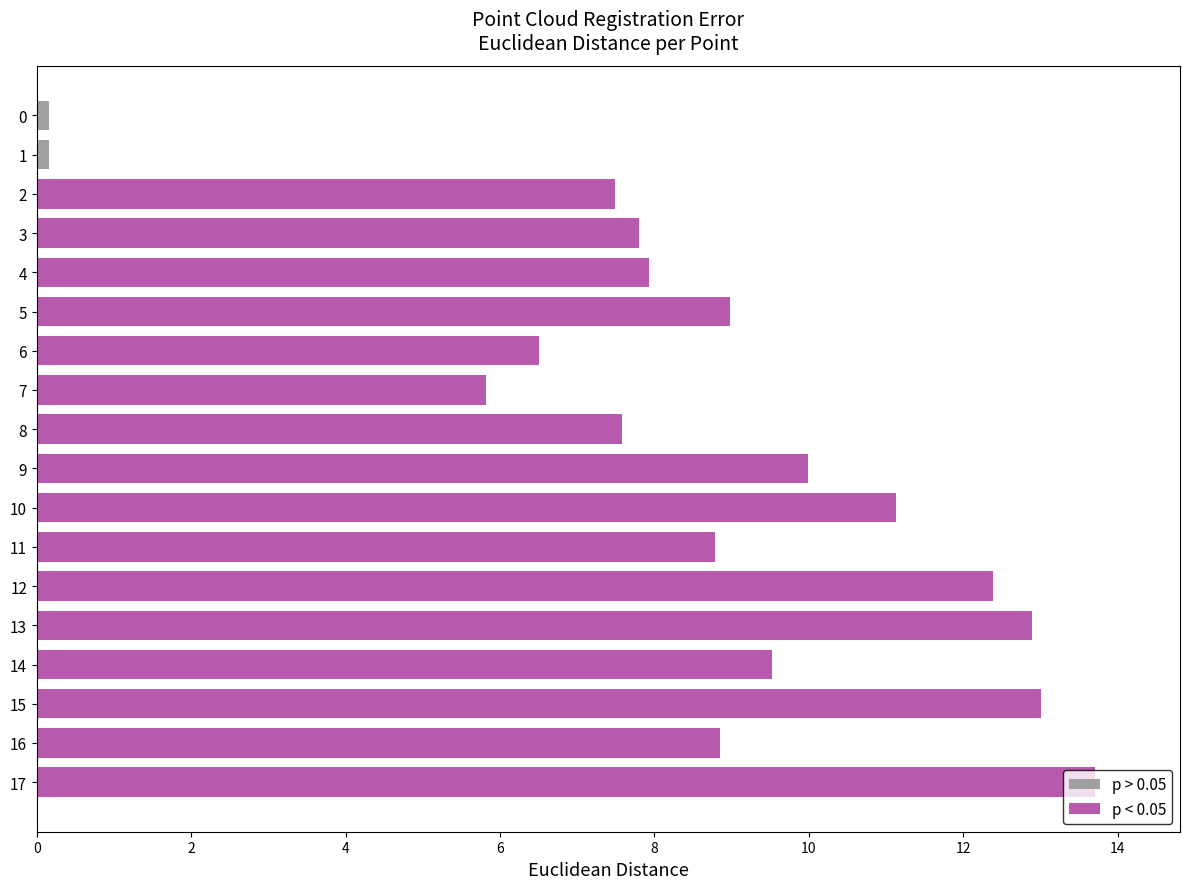

Reading left to right, what are all the values shown in this chart?

0.2	0.2	7.5	7.8	7.9	9.0	6.5	5.8	7.6	10.0	11.1	8.8	12.4	12.9	9.5	13.0	8.9	13.7